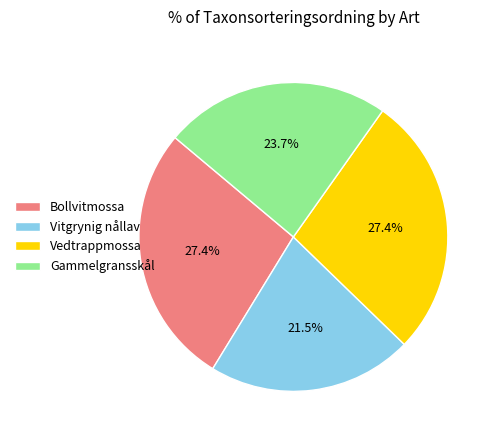

Which has a higher value, Bollvitmossa or Gammelgransskål?

Bollvitmossa